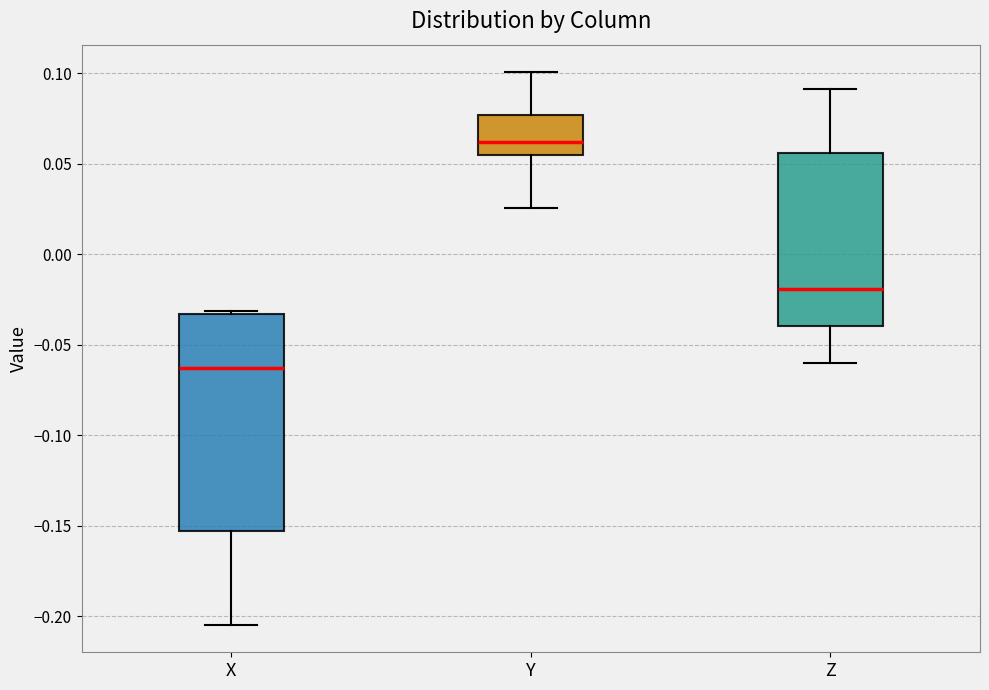

Comparing the boxes themselves (not the whiskers), which one is the tallest?

X